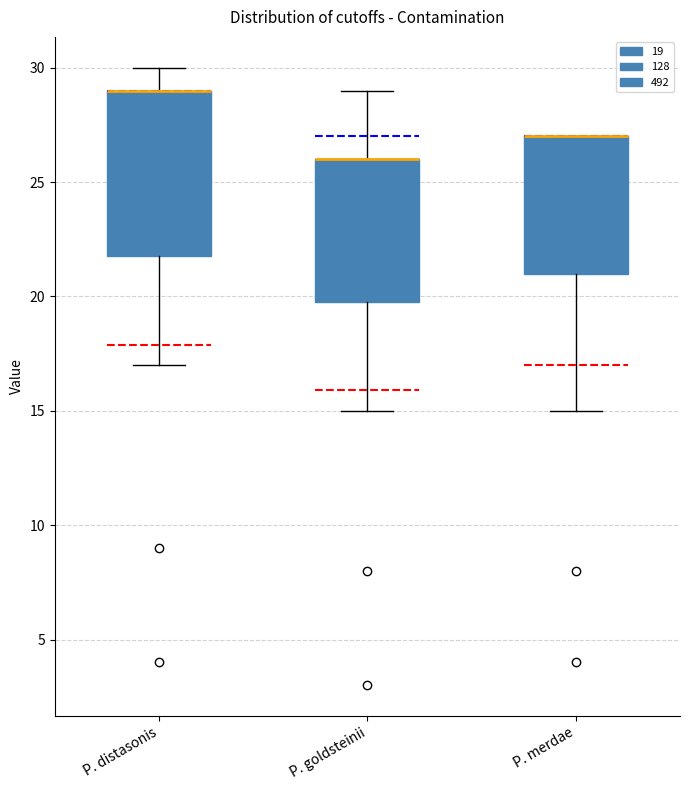

Comparing the boxes themselves (not the whiskers), which one is the tallest?

P. distasonis